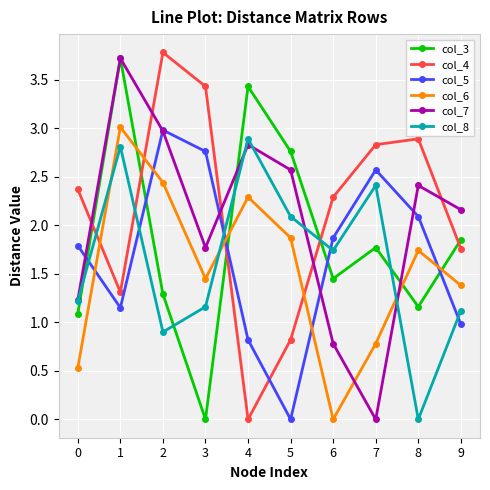

Is the value of col_6 at 1 greater than the value of col_7 at 5?

Yes